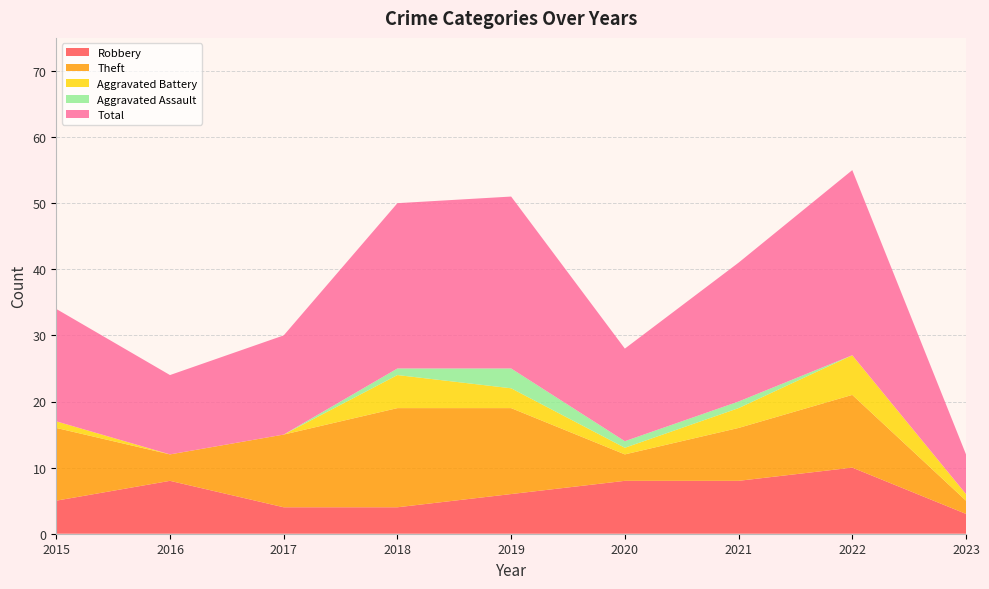

Reading right to left, what are all the values shown in this chart?

Robbery: 3	10	8	8	6	4	4	8	5
Theft: 2	11	8	4	13	15	11	4	11
Aggravated Battery: 1	6	3	1	3	5	0	0	1
Aggravated Assault: 0	0	1	1	3	1	0	0	0
Total: 6	28	21	14	26	25	15	12	17